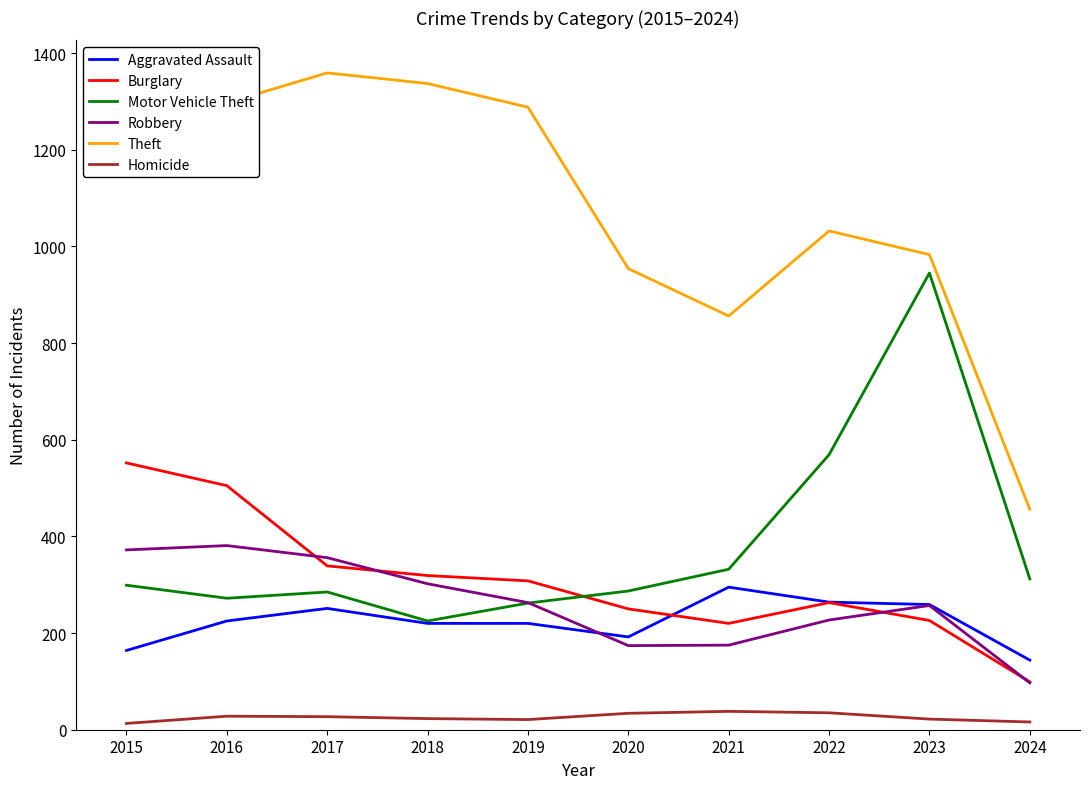

Is it true that Theft equals 373 at 2019?

False